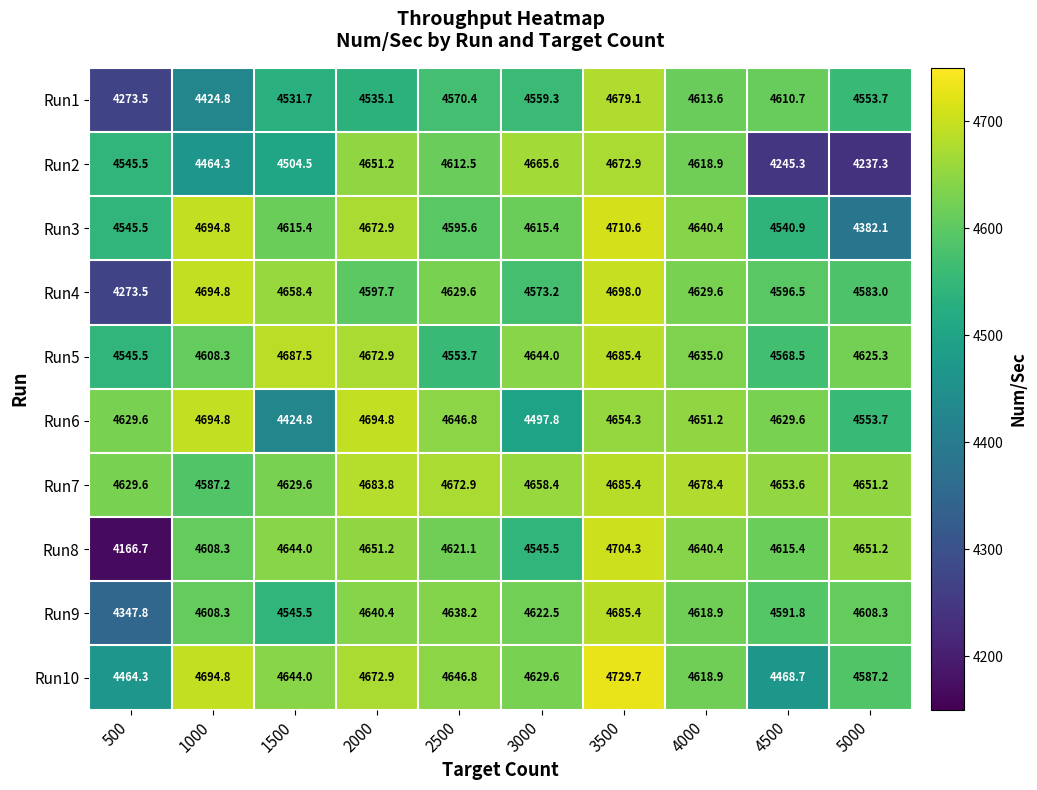

List the labels in order of Run5 value, smallest first.

500, 2500, 4500, 1000, 5000, 4000, 3000, 2000, 3500, 1500